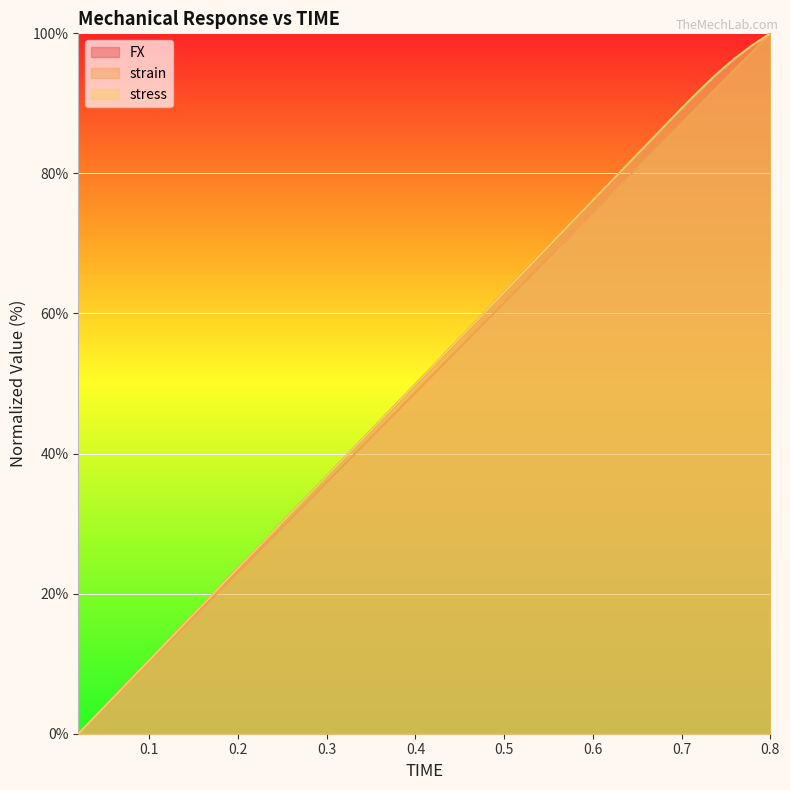

Which series has the largest range (max minus min)?

FX